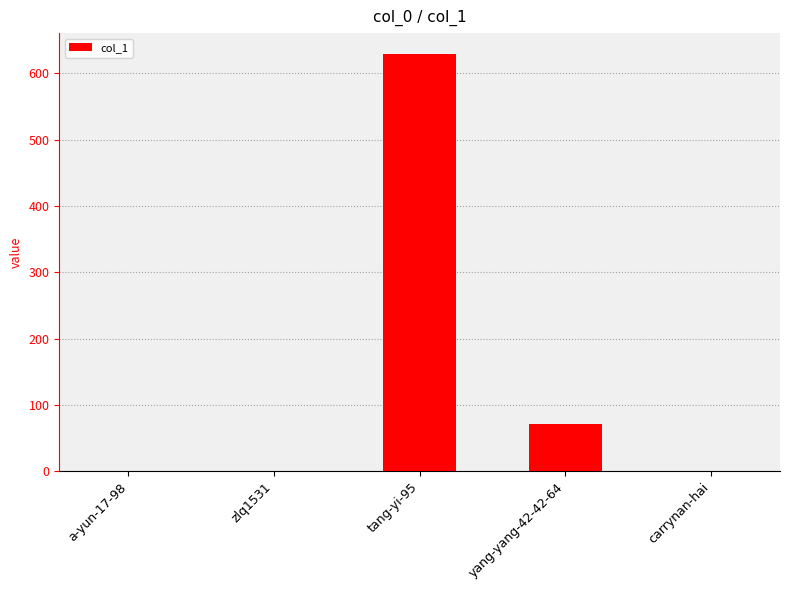

What is the average value?

140